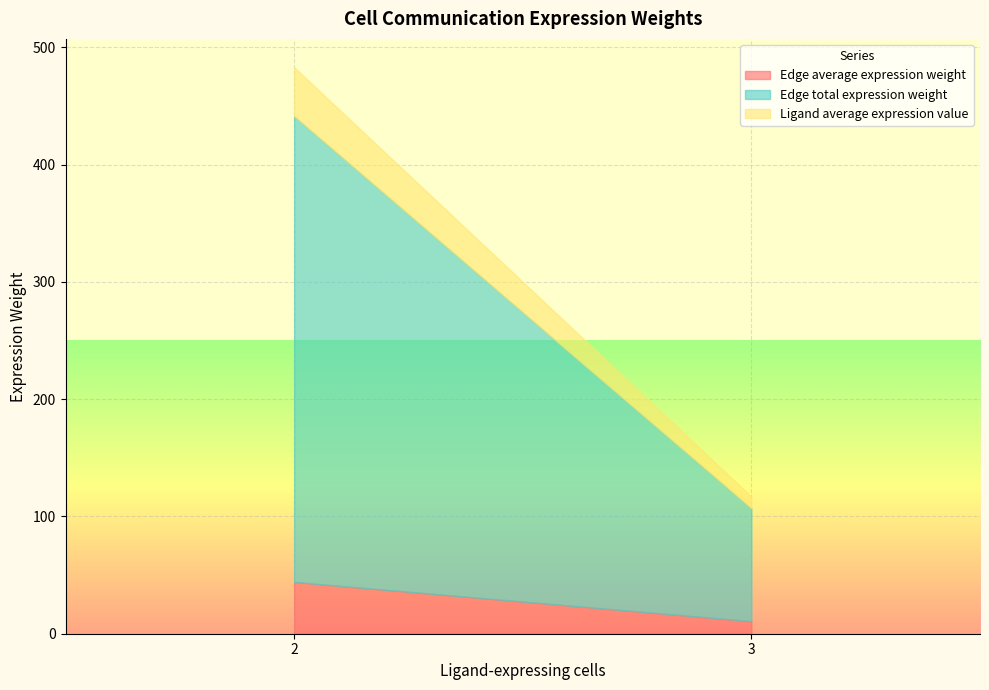

True or false: Ligand average expression value and Edge total expression weight intersect in this chart.

False